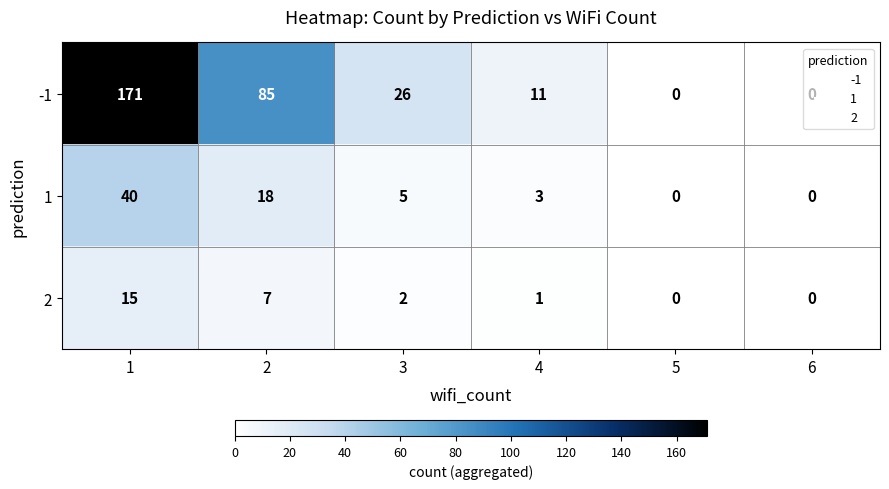

At which category is the sum across all series the highest?

1